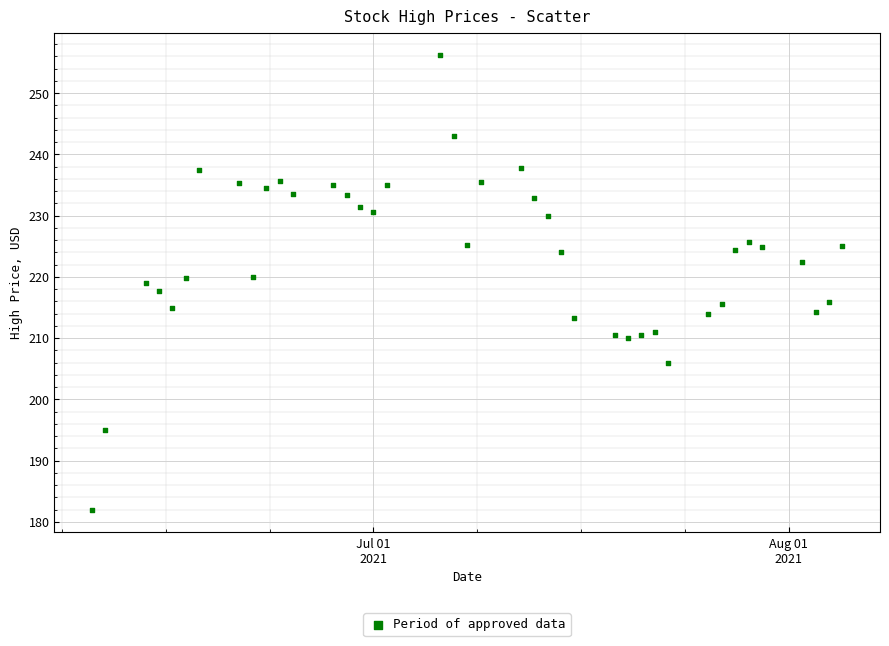

What is the range of X values (max minus min)?

56.0